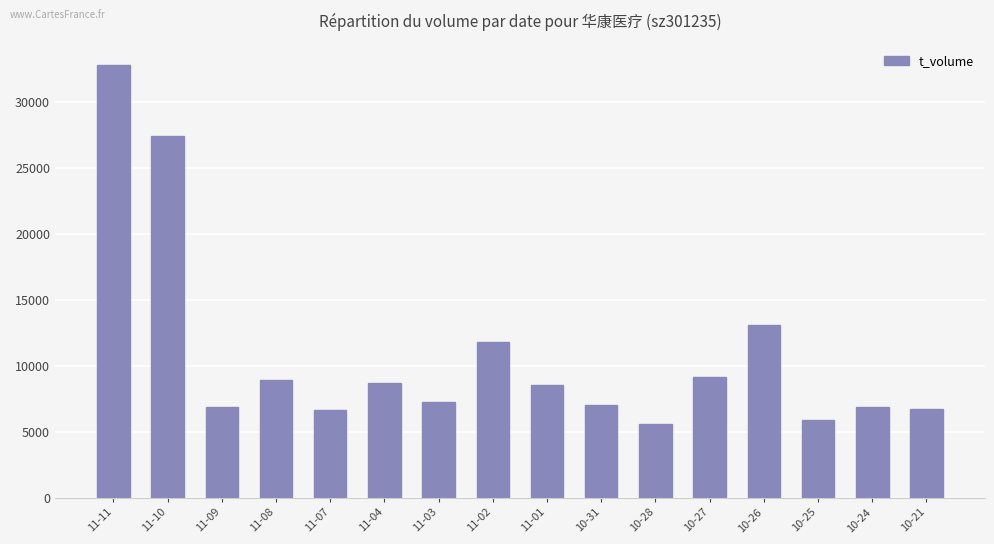

What is the difference between the values at 11-09 and 10-25?

941